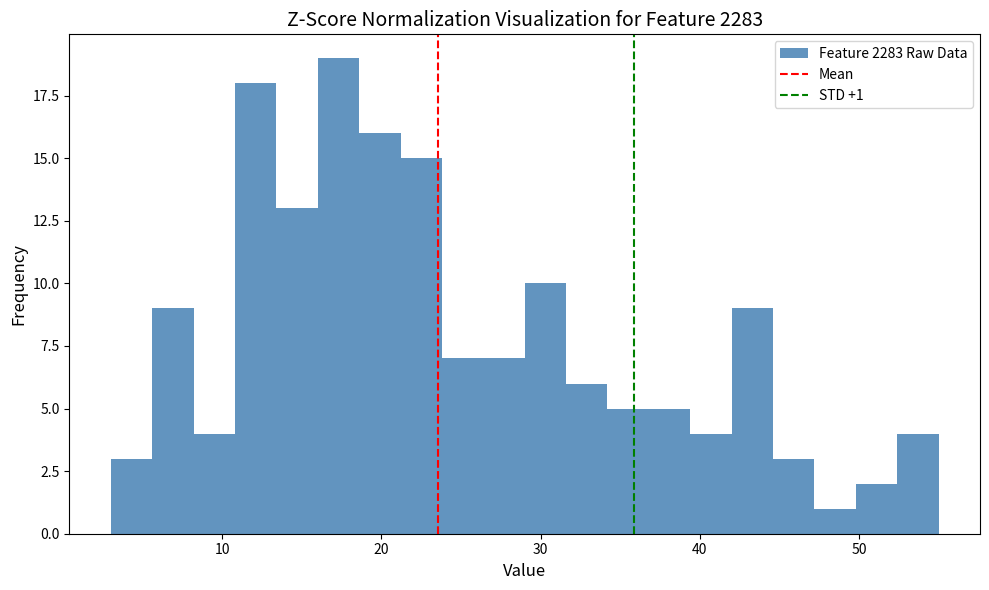

Around what value on the x-axis is the tallest bar? Give the approximate position of its centre, as read against the axis.

17